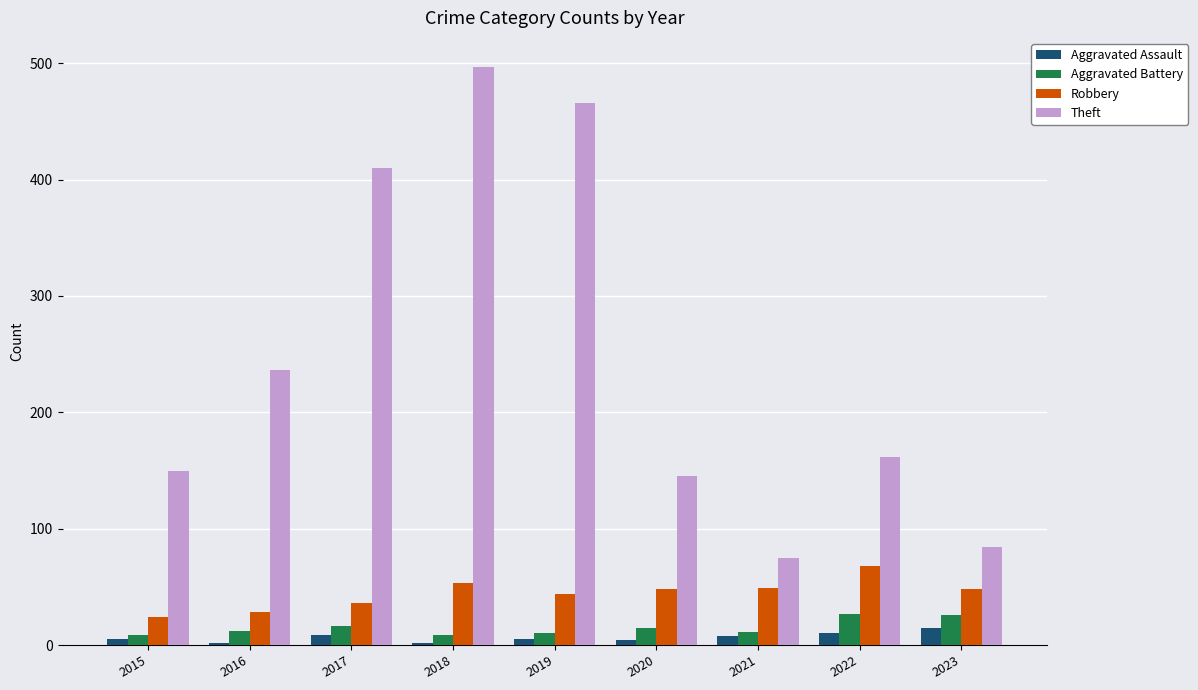

Between 2020 and 2022, which series saw the biggest shift?

Robbery